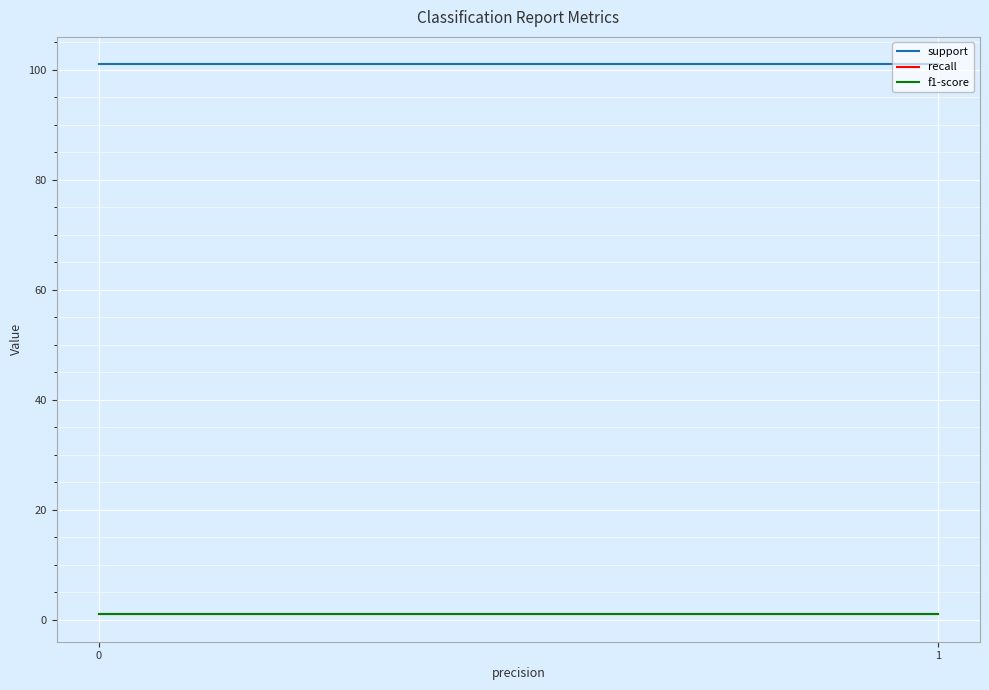

At 0, list the series in order from largest to smallest.

support, recall, f1-score